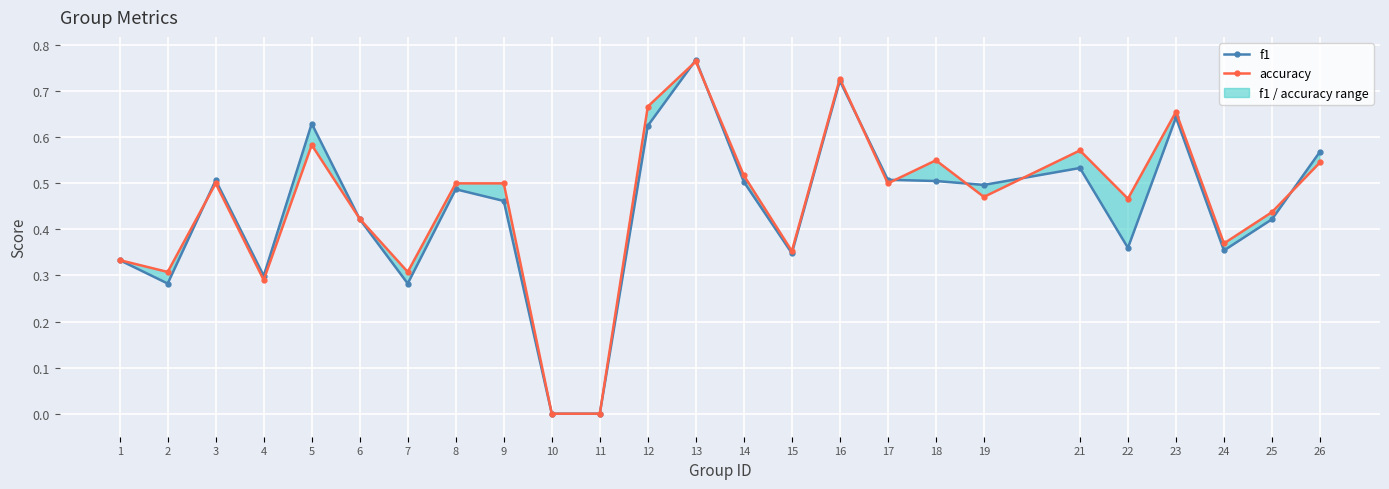

Which label corresponds to the smallest value in the chart?

10